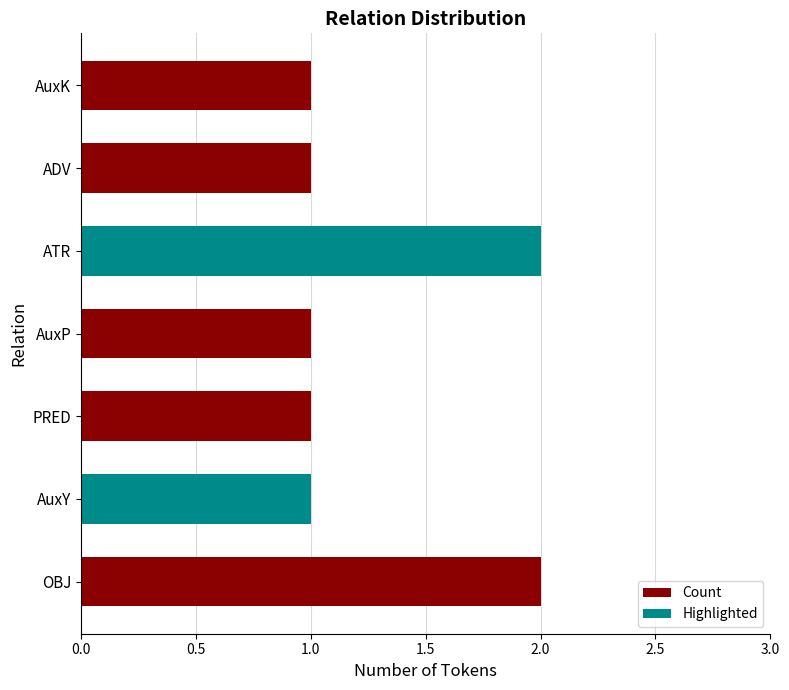

Which has a higher value, ATR or AuxP?

ATR